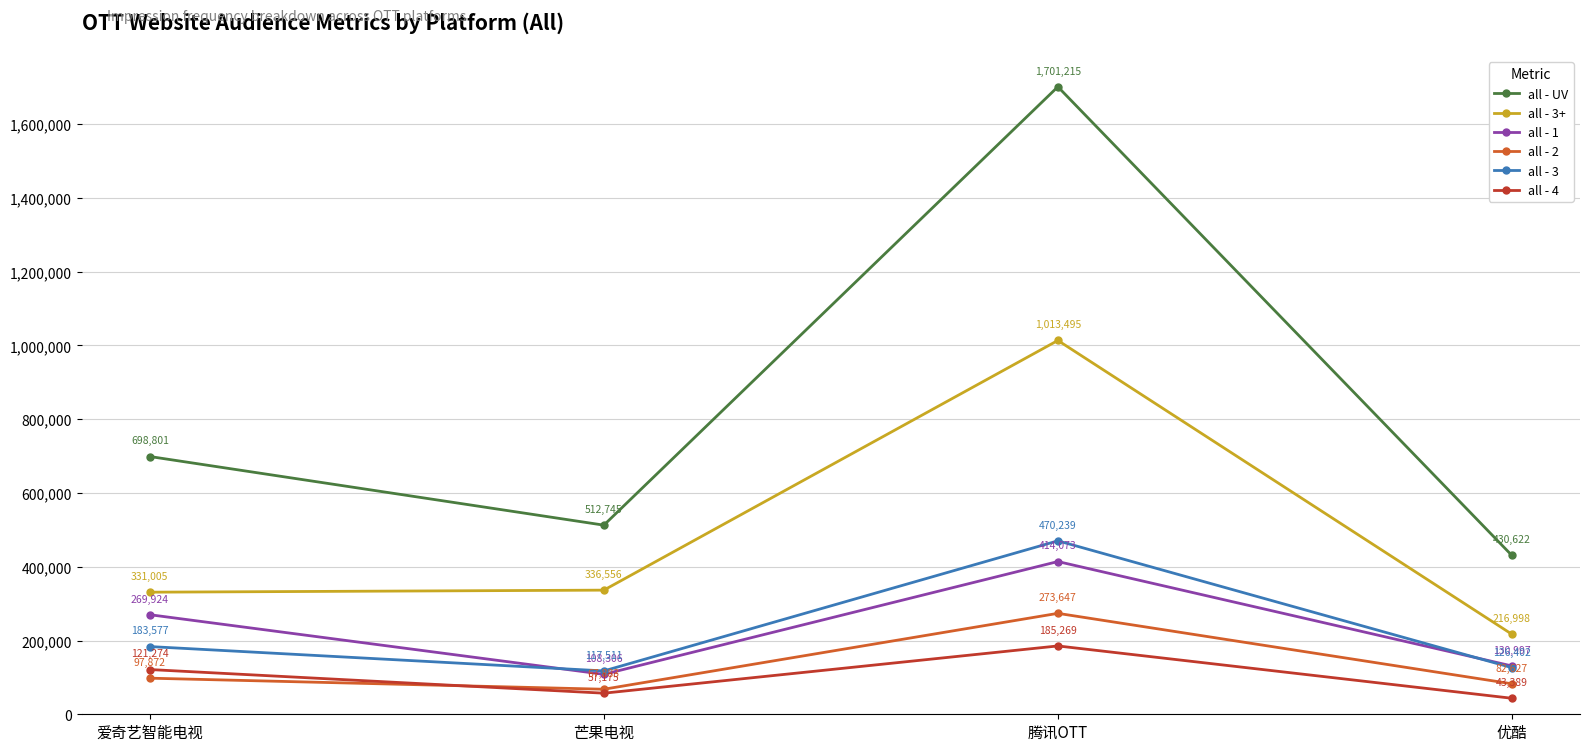

Does the chart have visible grid lines?

Yes